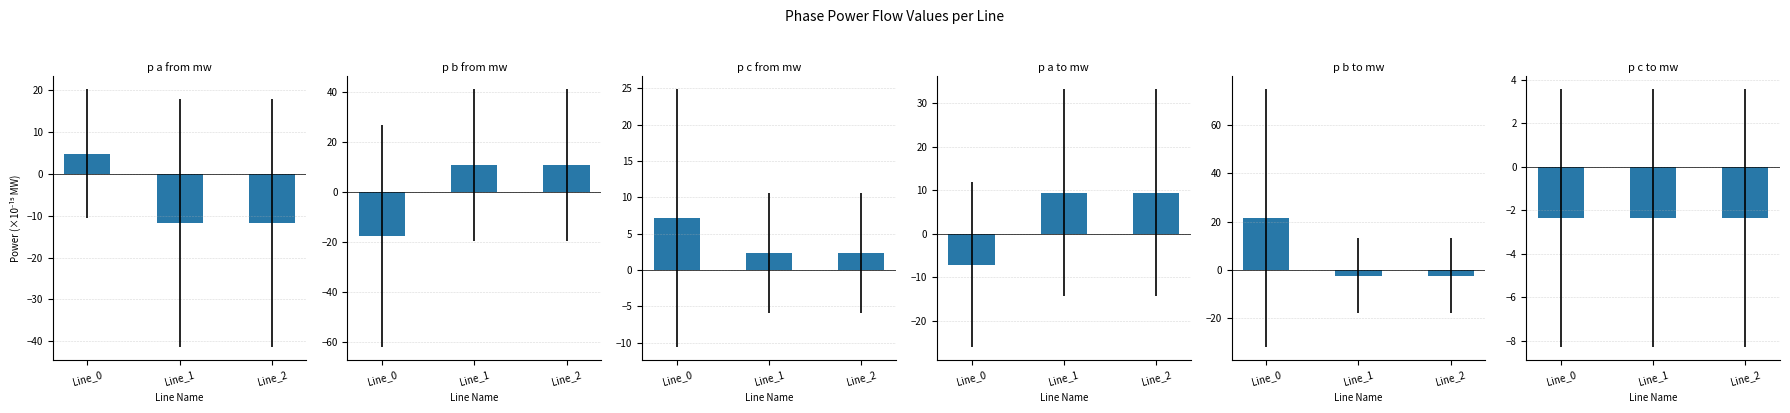

True or false: pf_p_c_from_mw has a value of 3.9 at Line_1.

False